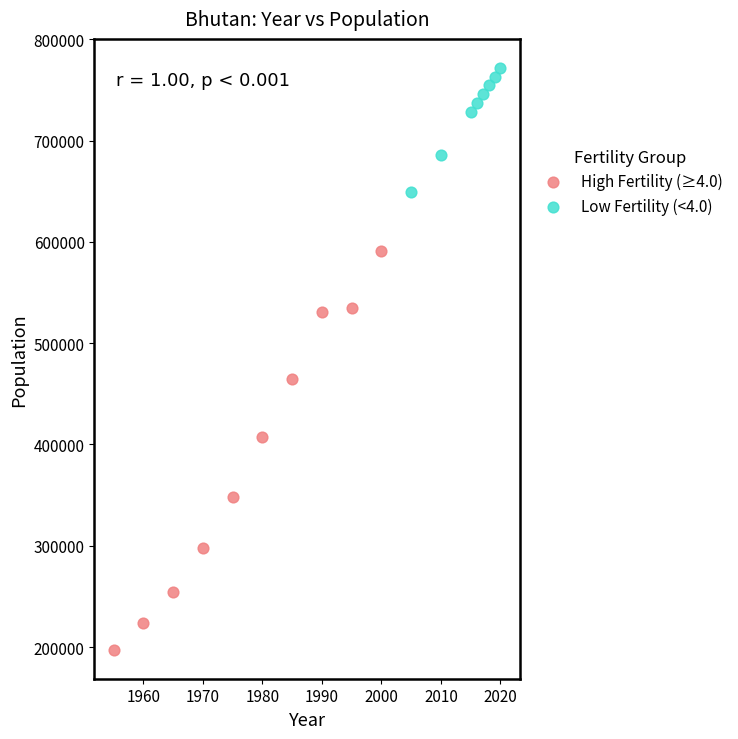

Which series has the widest spread of Y values?

High Fertility (≥4.0)